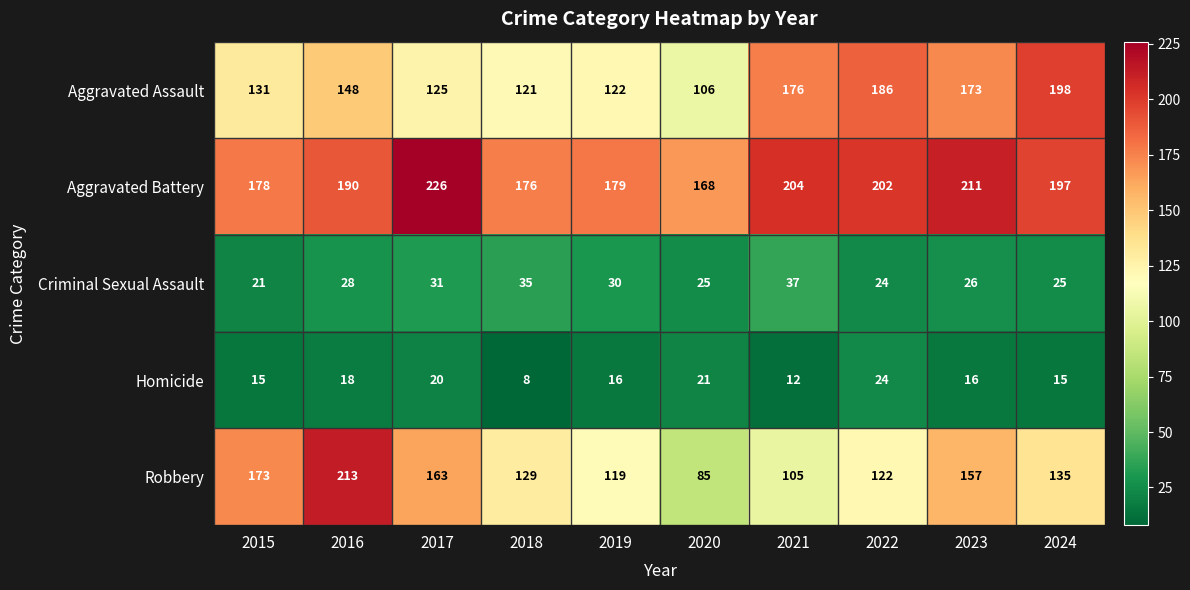

Between 2018 and 2022, which series saw the biggest shift?

Aggravated Assault